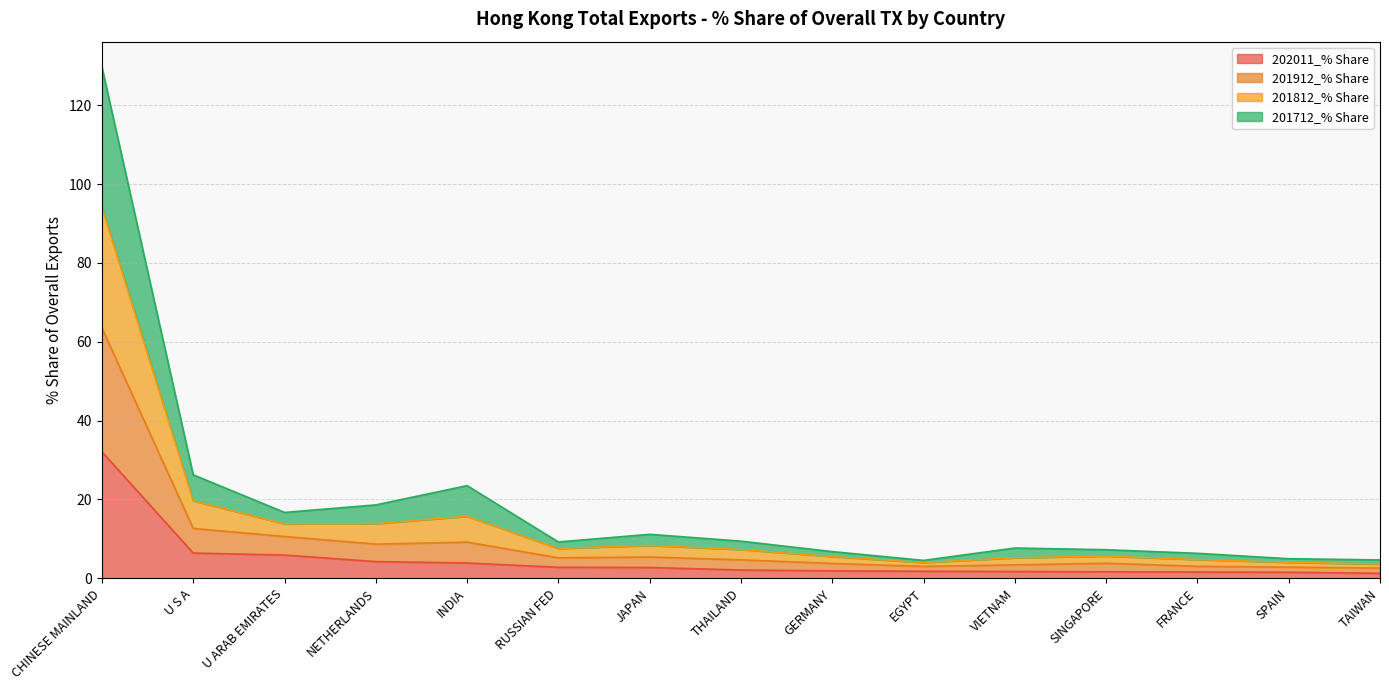

At how many categories does at least one series exceed 37?

1